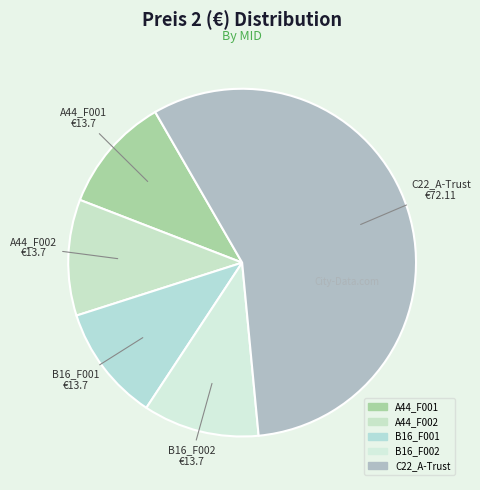

Is the sum of A44_F001 and A44_F002 greater than half?

No